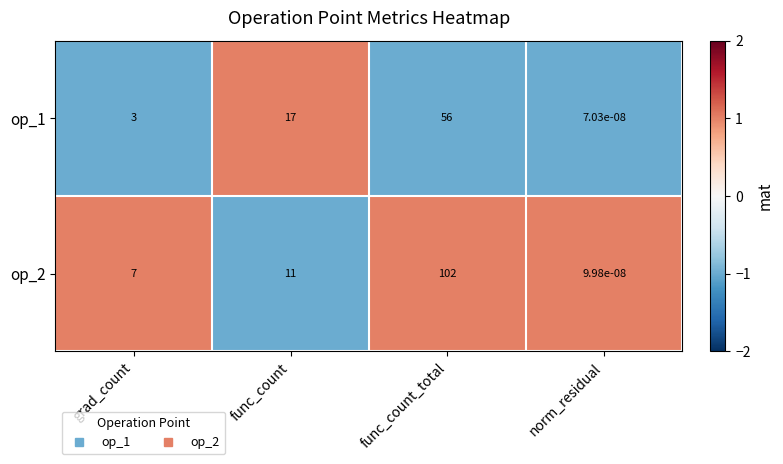

Rank the categories by op_2 value from lowest to highest.

norm_residual, grad_count, func_count, func_count_total